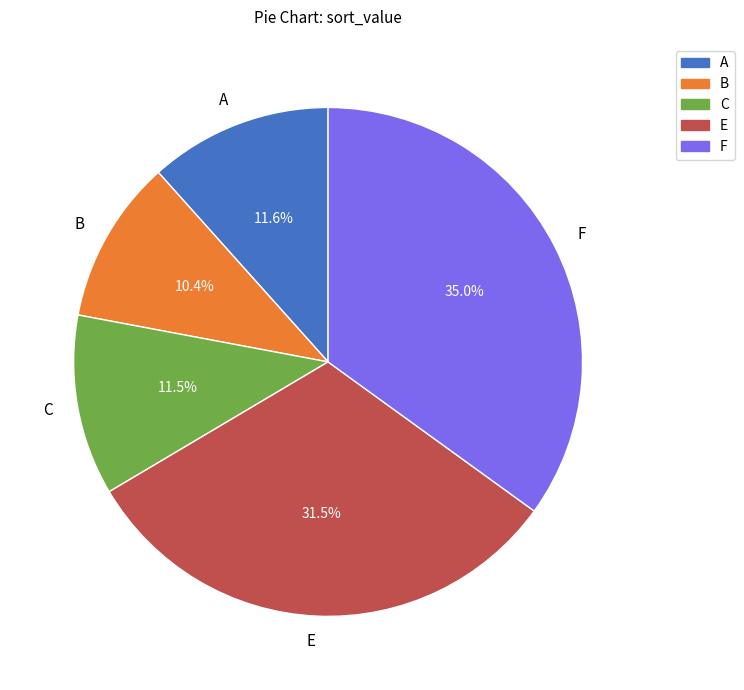

Which has a higher value, B or C?

C